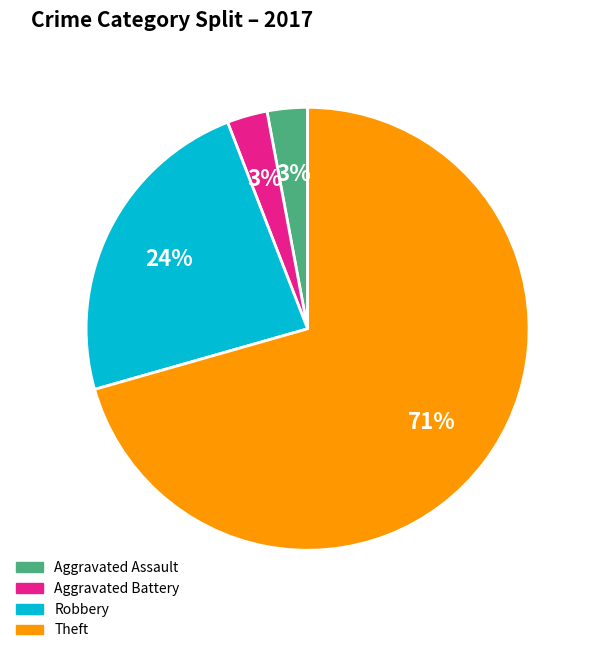

To the nearest percent, what is the average slice percentage?

25%